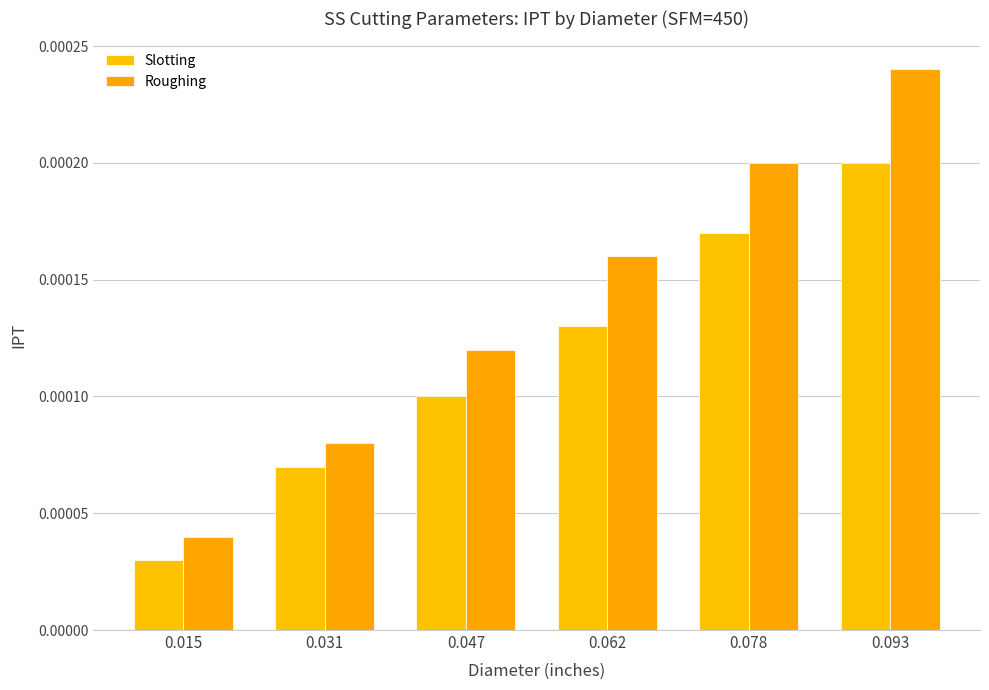

How many groups of bars are there?

6